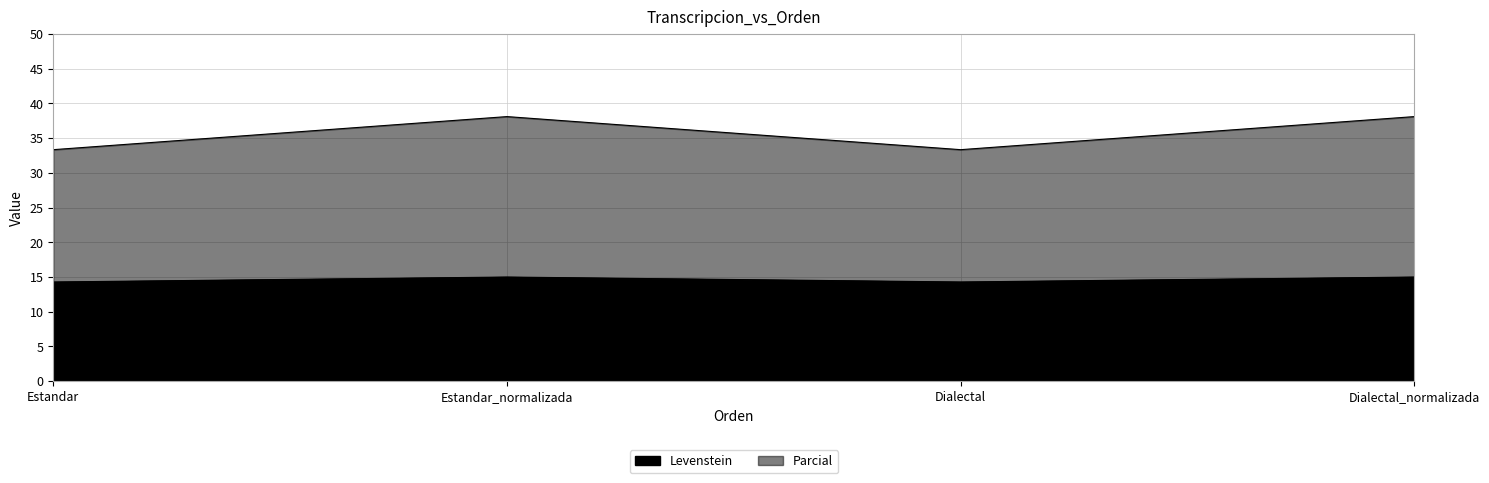

Is it true that Levenstein equals 22.5 at Estandar_normalizada?

False